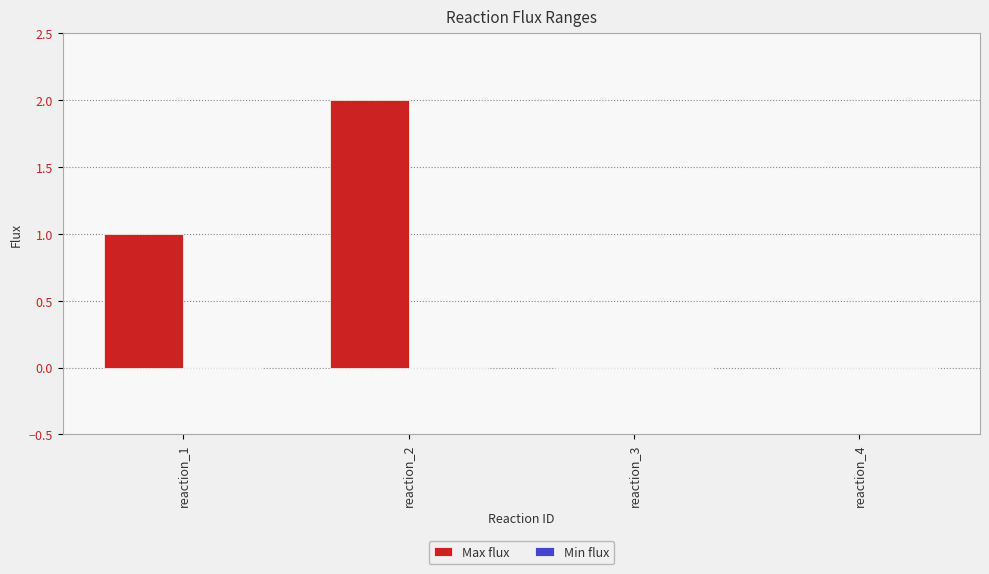

At which category does the chart reach its peak across all series?

reaction_2